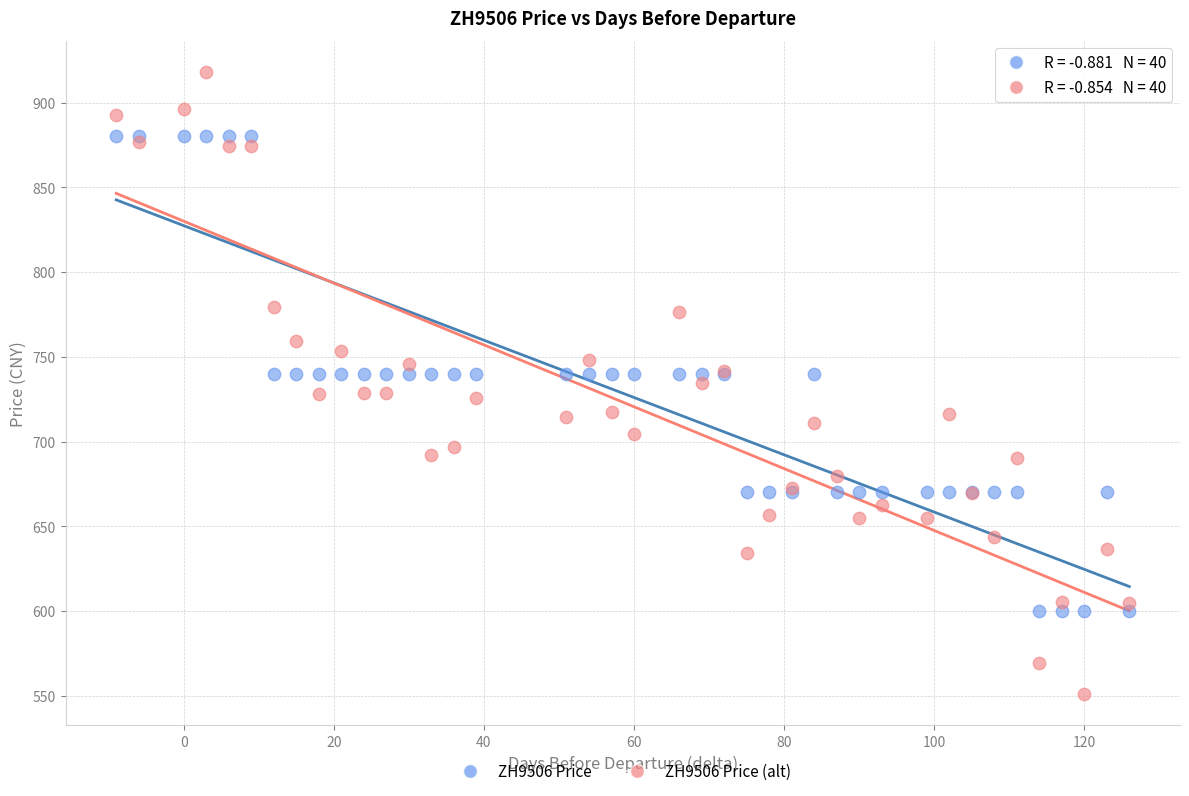

Which series has the largest Y range (max minus min)?

ZH9506 Price (alt)